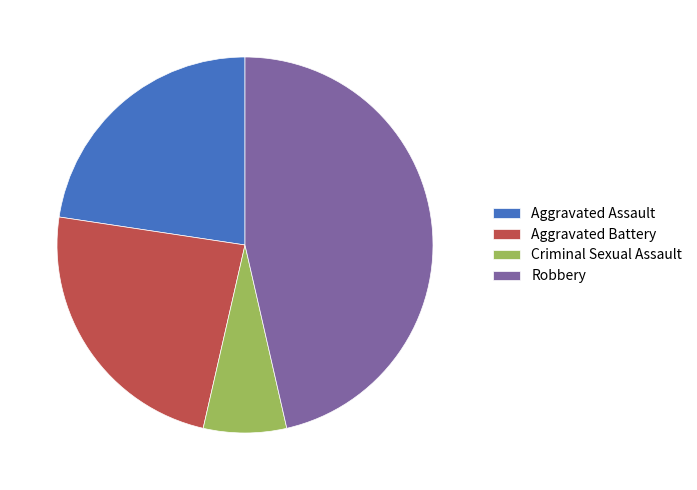

The Aggravated Battery slice represents 15% of the pie. True or false?

False